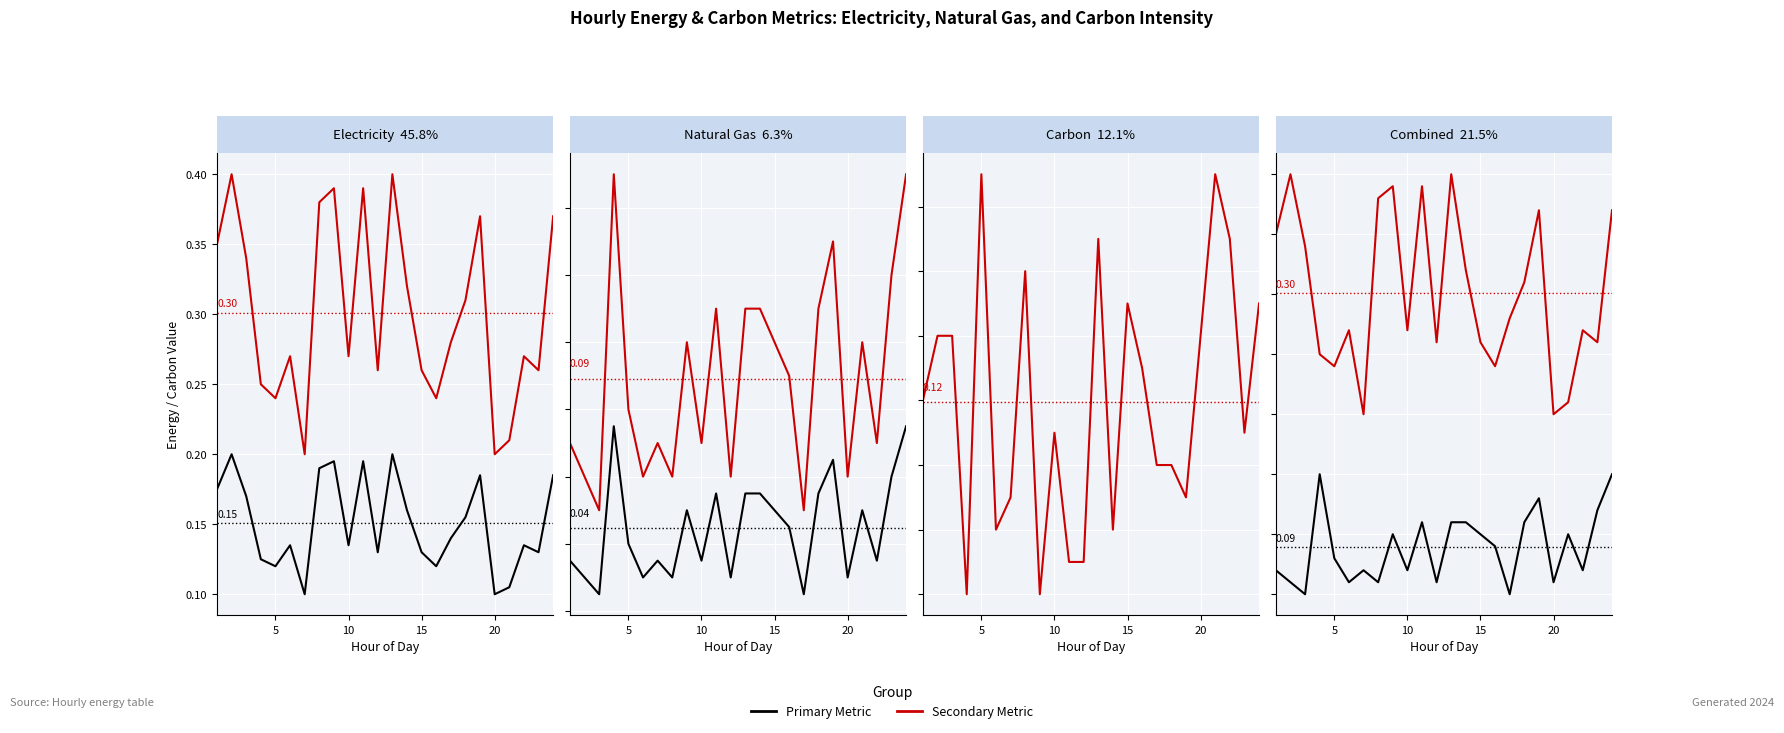

What is the total value across all series at 10?

0.7